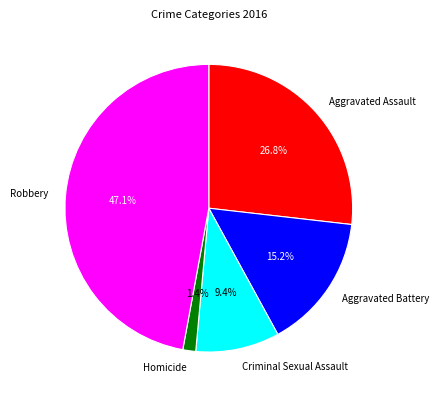

Does any single category account for the majority?

No